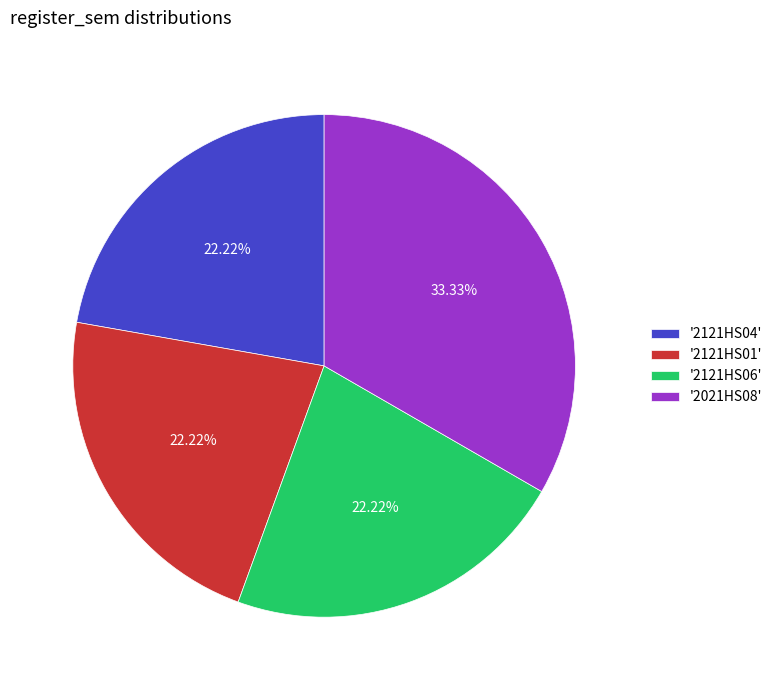

Does '2121HS01' account for over 50% of the chart?

No